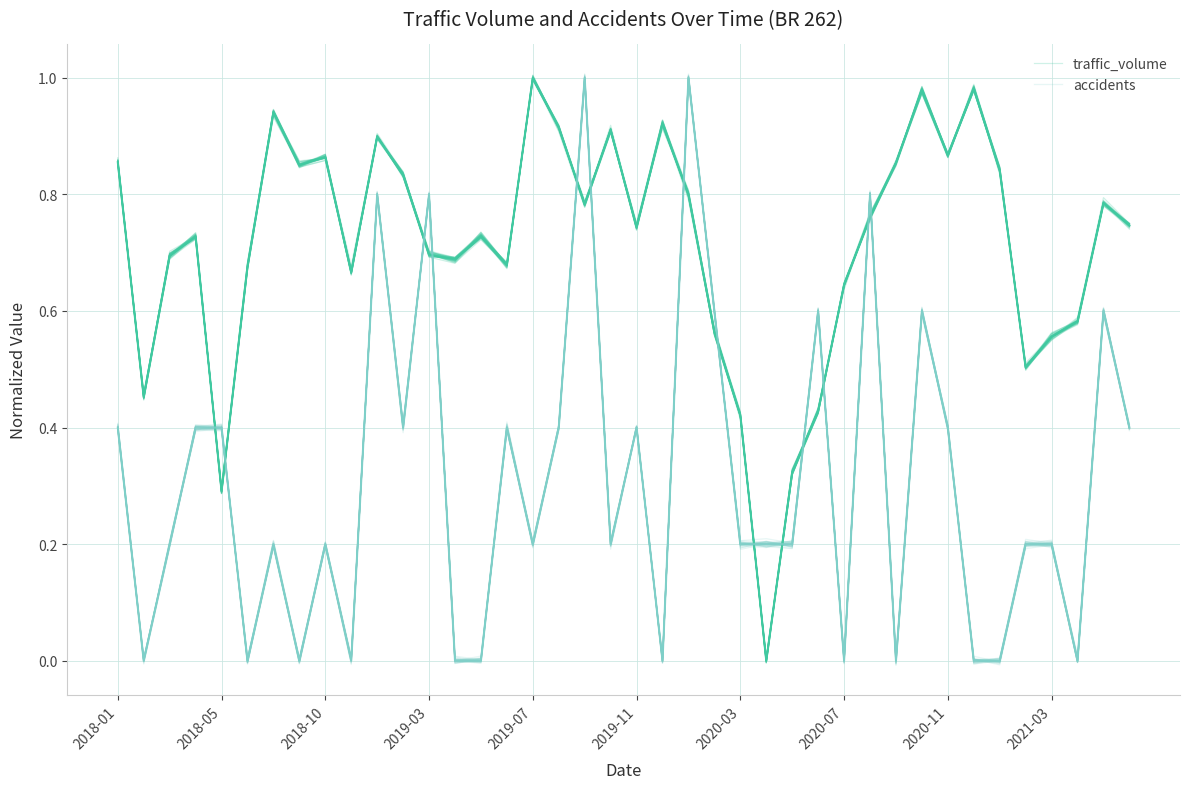

What value does the traffic_volume series have at 10?

0.9